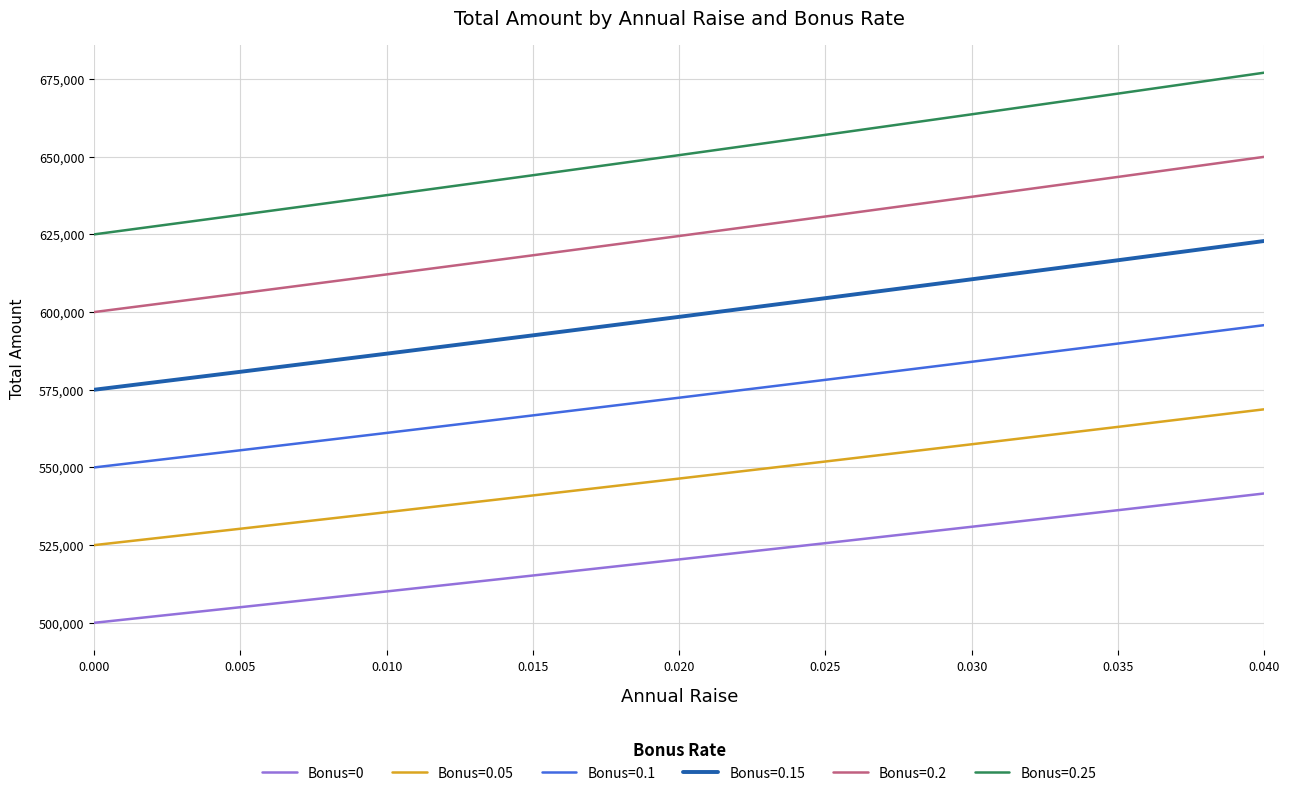

What value does the Bonus=0.1 series have at 0.035?

589871.2